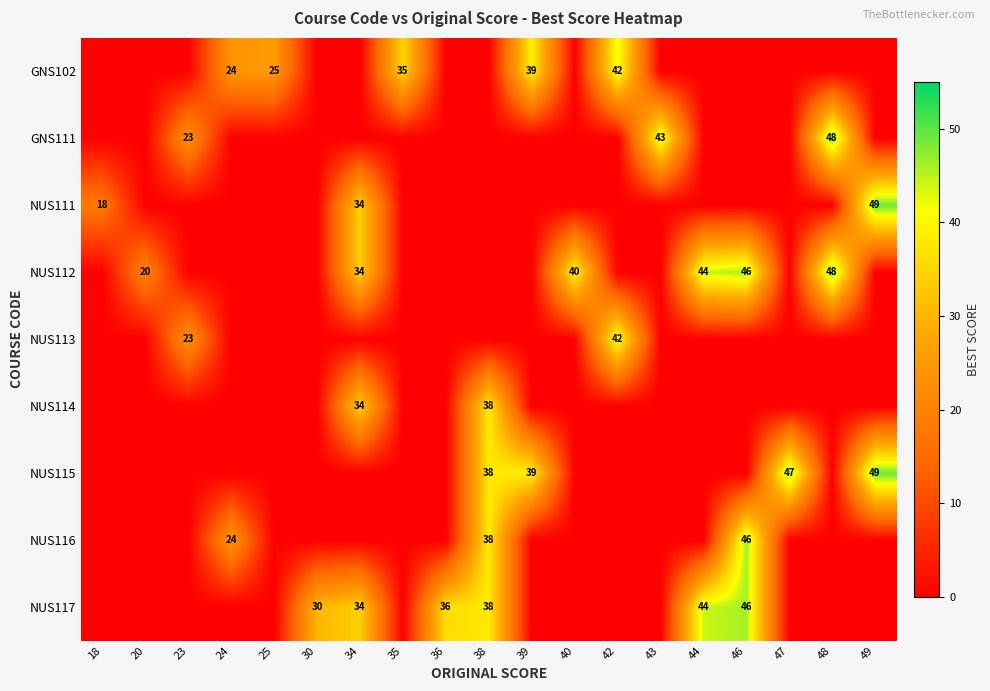

True or false: GNS102 has a value of 24 at 24.

True